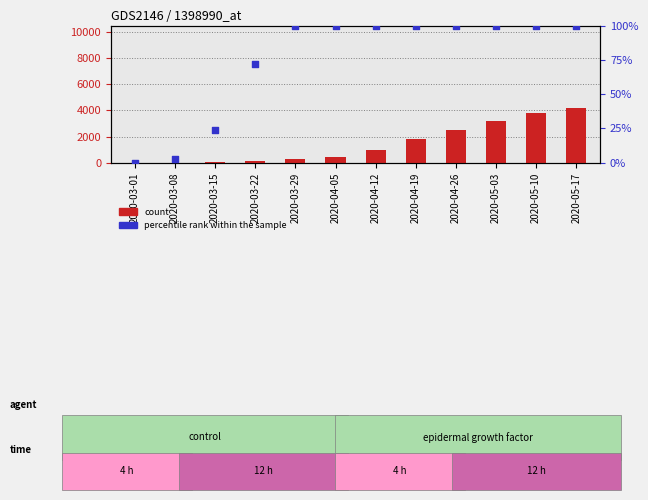

What is the total value across all series at 2020-04-12?

1100